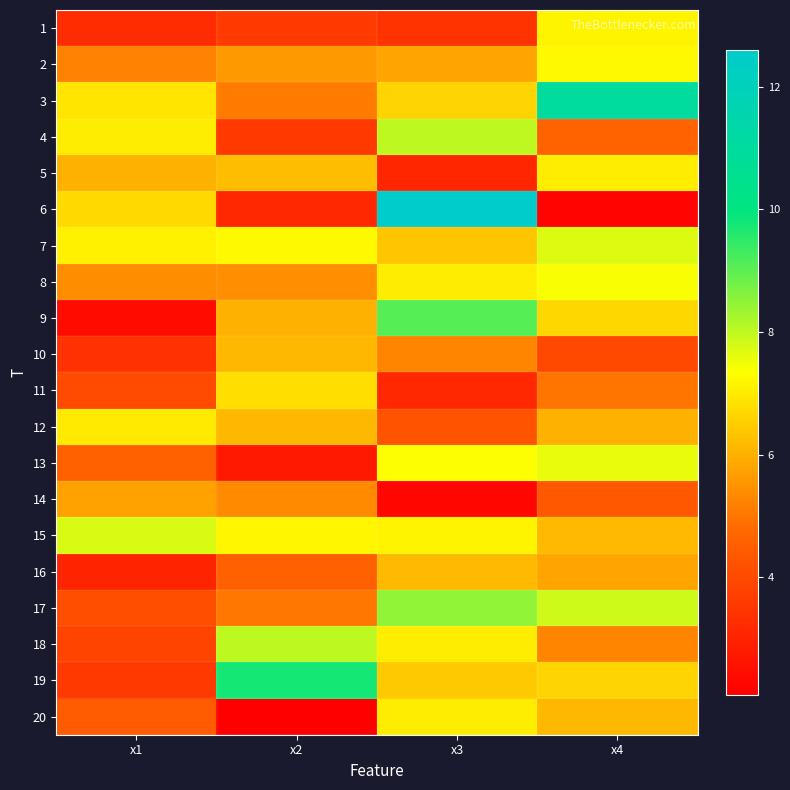

Reading left to right, what are all the values shown in this chart?

1: x1=3.2	x2=3.6	x3=3.4	x4=7.2
2: x1=5.2	x2=5.6	x3=5.8	x4=7.2
3: x1=6.9	x2=5.1	x3=6.6	x4=11.0
4: x1=7.0	x2=3.6	x3=8.0	x4=4.7
5: x1=6.0	x2=6.2	x3=3.1	x4=7.0
6: x1=6.7	x2=3.1	x3=12.6	x4=2.2
7: x1=7.1	x2=7.2	x3=6.4	x4=7.7
8: x1=5.4	x2=5.4	x3=7.0	x4=7.4
9: x1=2.4	x2=6.0	x3=9.1	x4=6.6
10: x1=3.4	x2=6.1	x3=5.3	x4=4.0
11: x1=4.0	x2=6.8	x3=3.1	x4=5.0
12: x1=7.0	x2=6.1	x3=4.2	x4=6.0
13: x1=4.5	x2=2.8	x3=7.3	x4=7.6
14: x1=5.7	x2=5.3	x3=2.3	x4=4.3
15: x1=7.7	x2=7.2	x3=7.2	x4=6.2
16: x1=3.0	x2=4.6	x3=6.2	x4=5.8
17: x1=4.1	x2=5.0	x3=8.5	x4=7.8
18: x1=3.9	x2=8.0	x3=7.0	x4=5.3
19: x1=3.6	x2=9.8	x3=6.4	x4=6.6
20: x1=4.4	x2=2.1	x3=7.0	x4=6.1